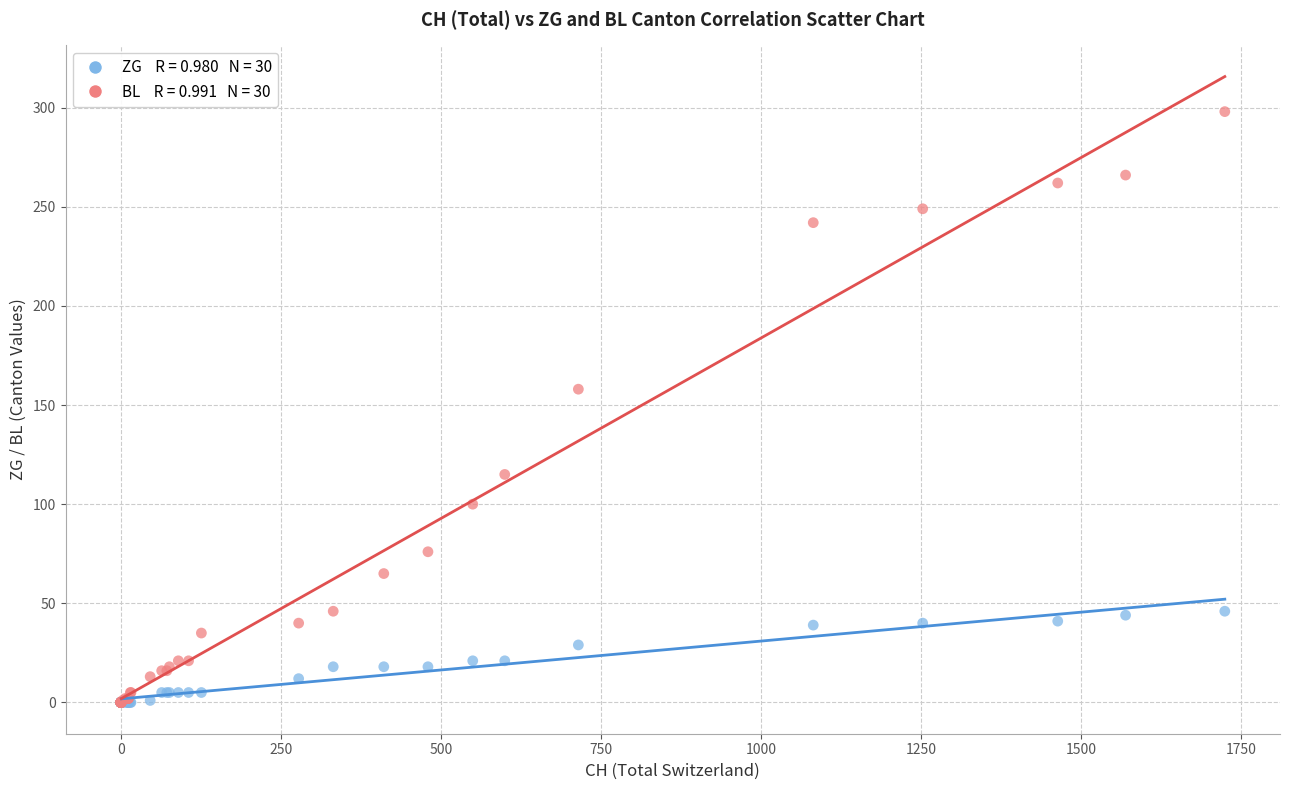

Across all series, what Y value is closest to 149?

158